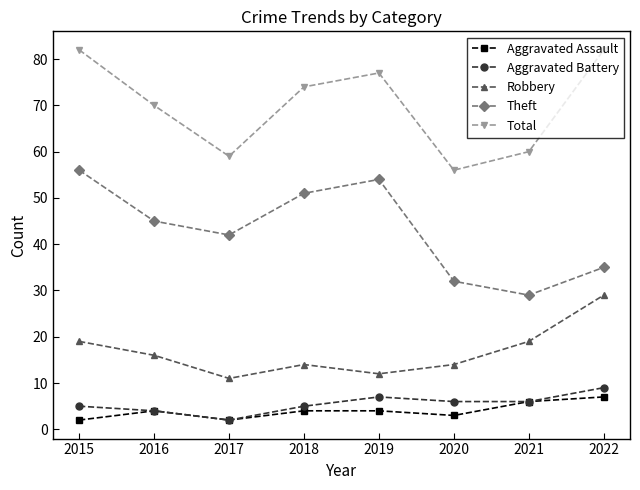

True or false: Theft has a value of 56 at 2015.

True